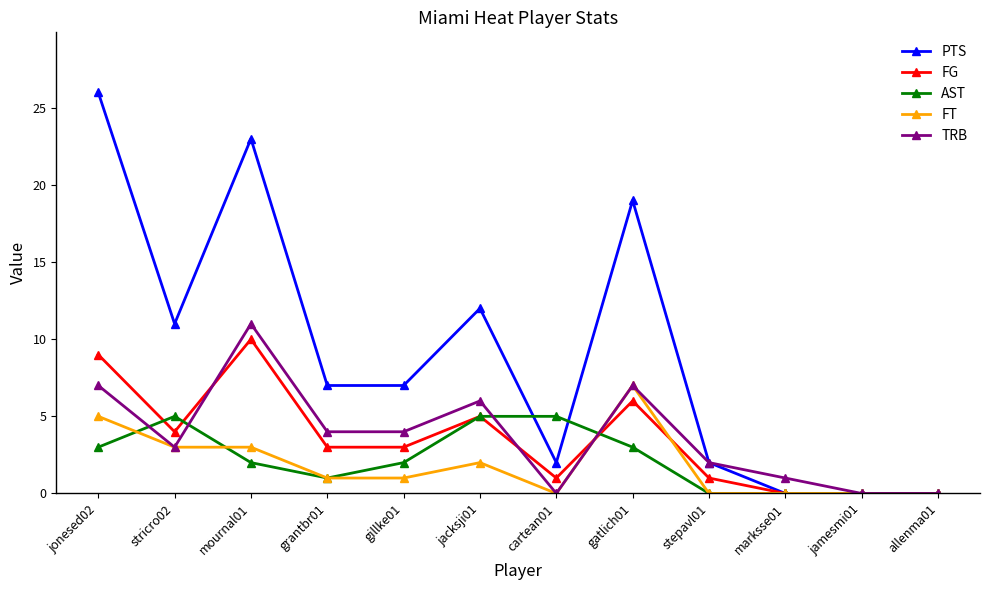

Reading left to right, transcribe all the data shown in this chart.

PTS: jonesed02=26	stricro02=11	mournal01=23	grantbr01=7	gillke01=7	jacksji01=12	cartean01=2	gatlich01=19	stepavl01=2	marksse01=0	jamesmi01=0	allenma01=0
FG: jonesed02=9	stricro02=4	mournal01=10	grantbr01=3	gillke01=3	jacksji01=5	cartean01=1	gatlich01=6	stepavl01=1	marksse01=0	jamesmi01=0	allenma01=0
AST: jonesed02=3	stricro02=5	mournal01=2	grantbr01=1	gillke01=2	jacksji01=5	cartean01=5	gatlich01=3	stepavl01=0	marksse01=0	jamesmi01=0	allenma01=0
FT: jonesed02=5	stricro02=3	mournal01=3	grantbr01=1	gillke01=1	jacksji01=2	cartean01=0	gatlich01=7	stepavl01=0	marksse01=0	jamesmi01=0	allenma01=0
TRB: jonesed02=7	stricro02=3	mournal01=11	grantbr01=4	gillke01=4	jacksji01=6	cartean01=0	gatlich01=7	stepavl01=2	marksse01=1	jamesmi01=0	allenma01=0